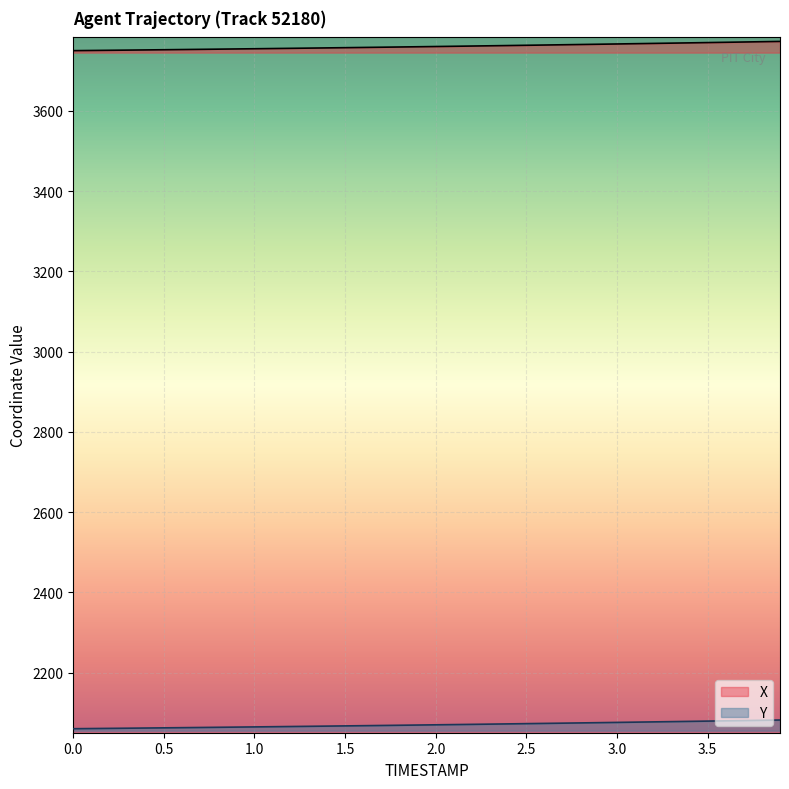

Is the value of Y at 3.7 greater than the value of X at 2.0?

No